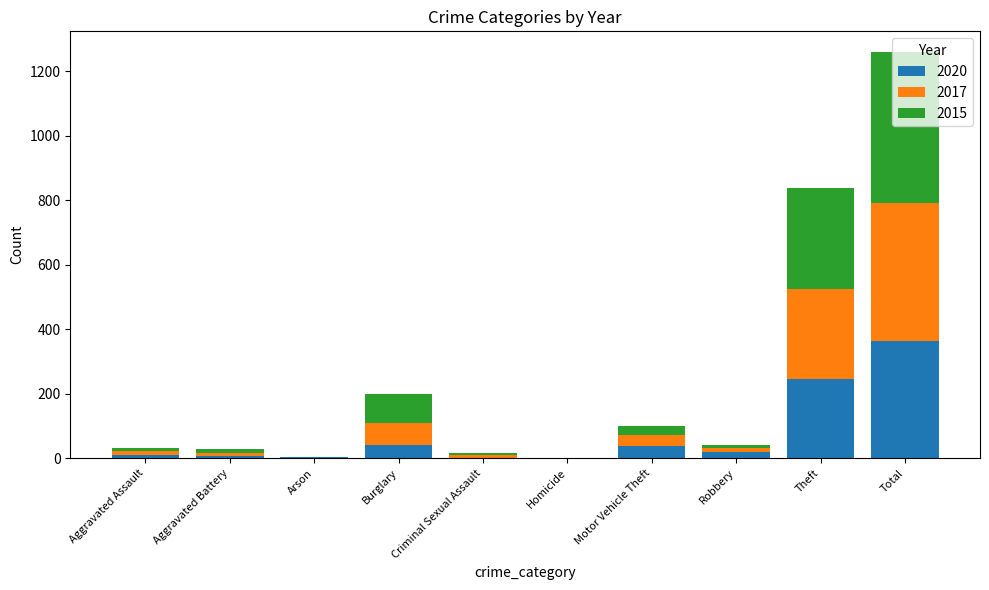

What are all the series names shown in the legend?

2020, 2017, 2015